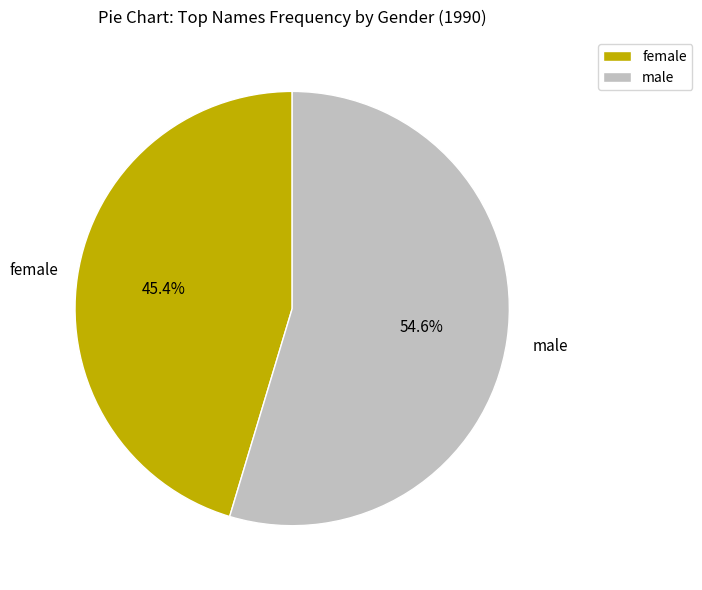

The female slice represents 45% of the pie. True or false?

True